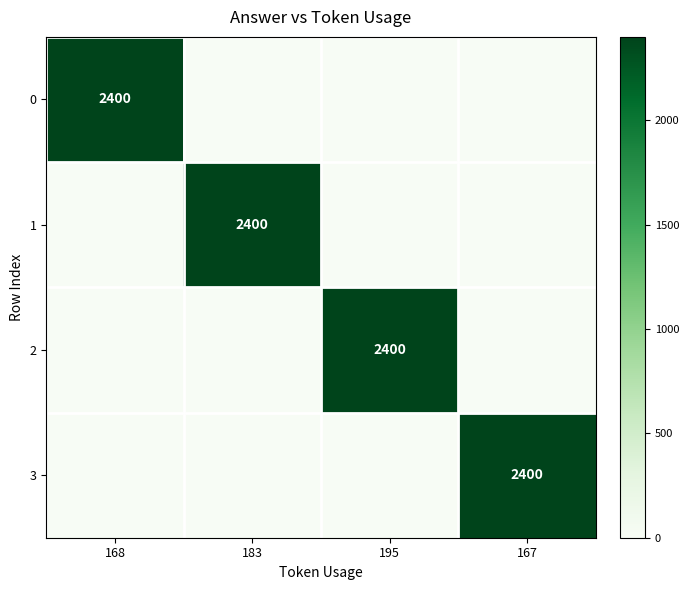

Which has a higher value, 167 or 183?

167